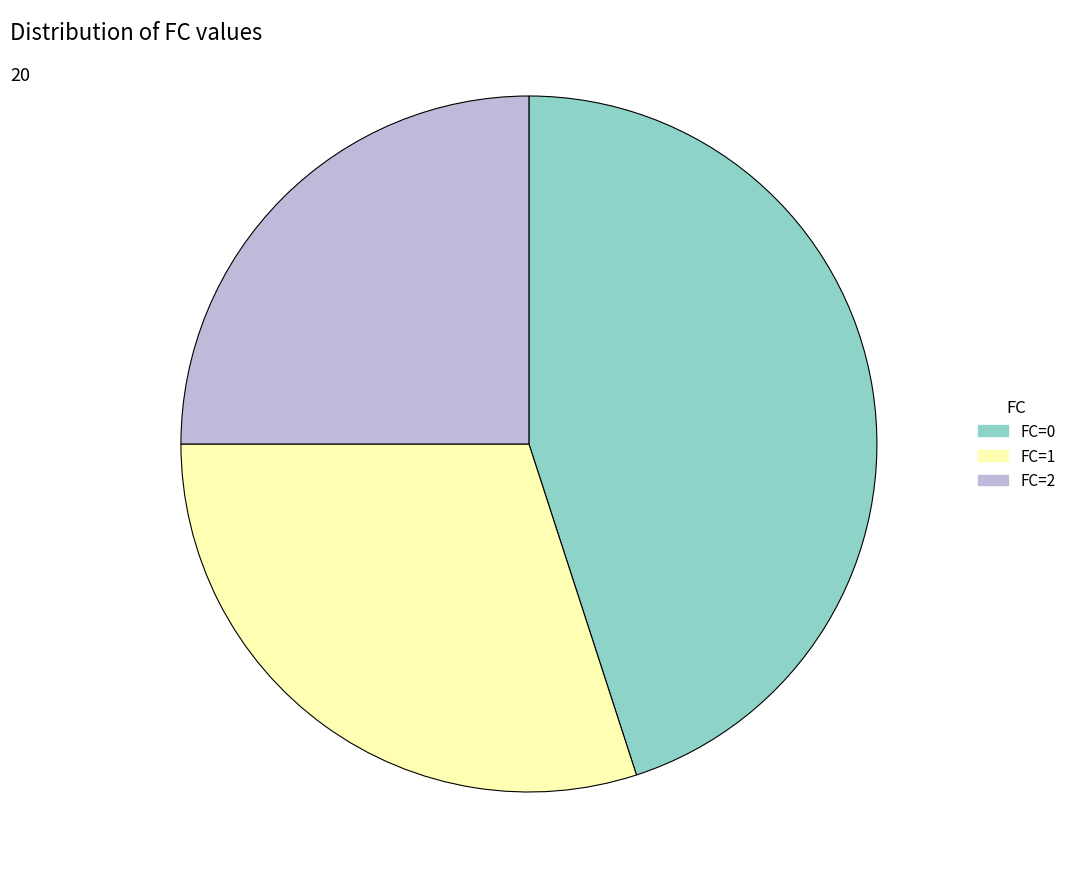

Does any single category account for the majority?

No